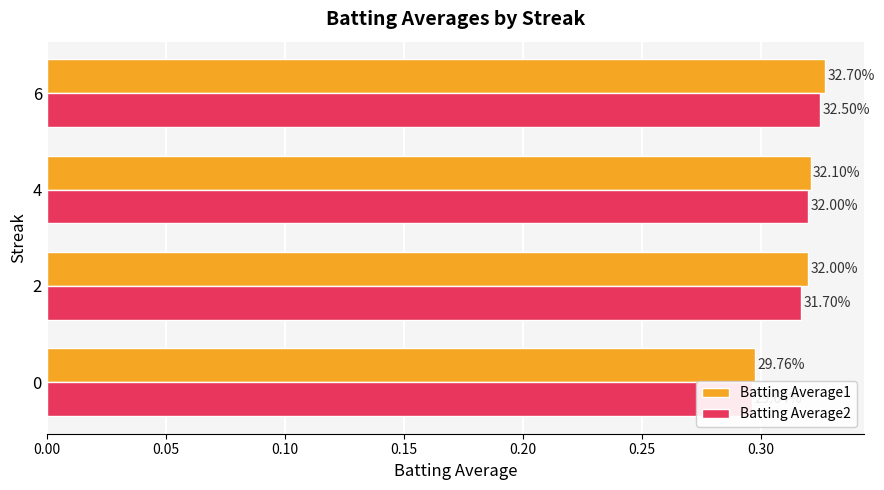

At how many categories does at least one series exceed 0?

4